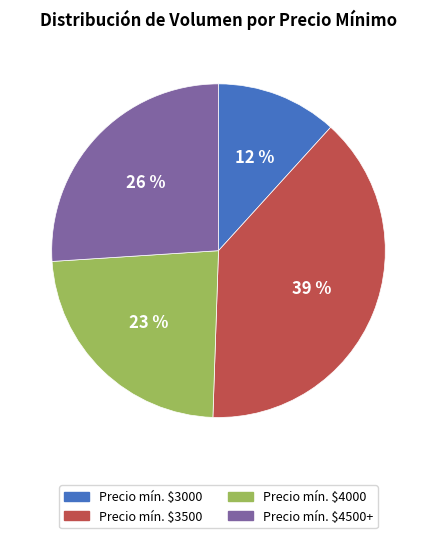

To the nearest percent, what is the average slice percentage?

25%